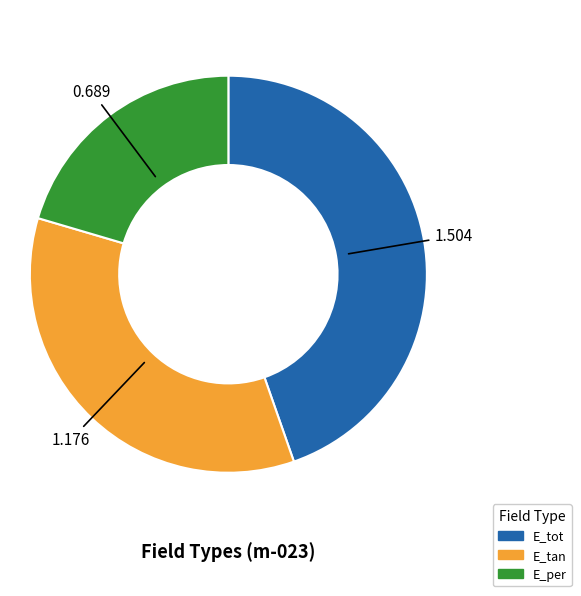

Which category has the smallest portion of the pie?

E_per